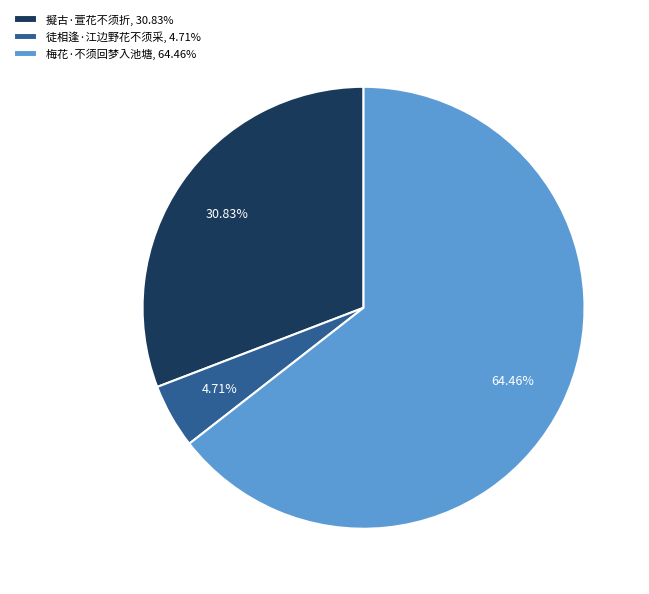

The 梅花·不须回梦入池塘 slice represents 57% of the pie. True or false?

False